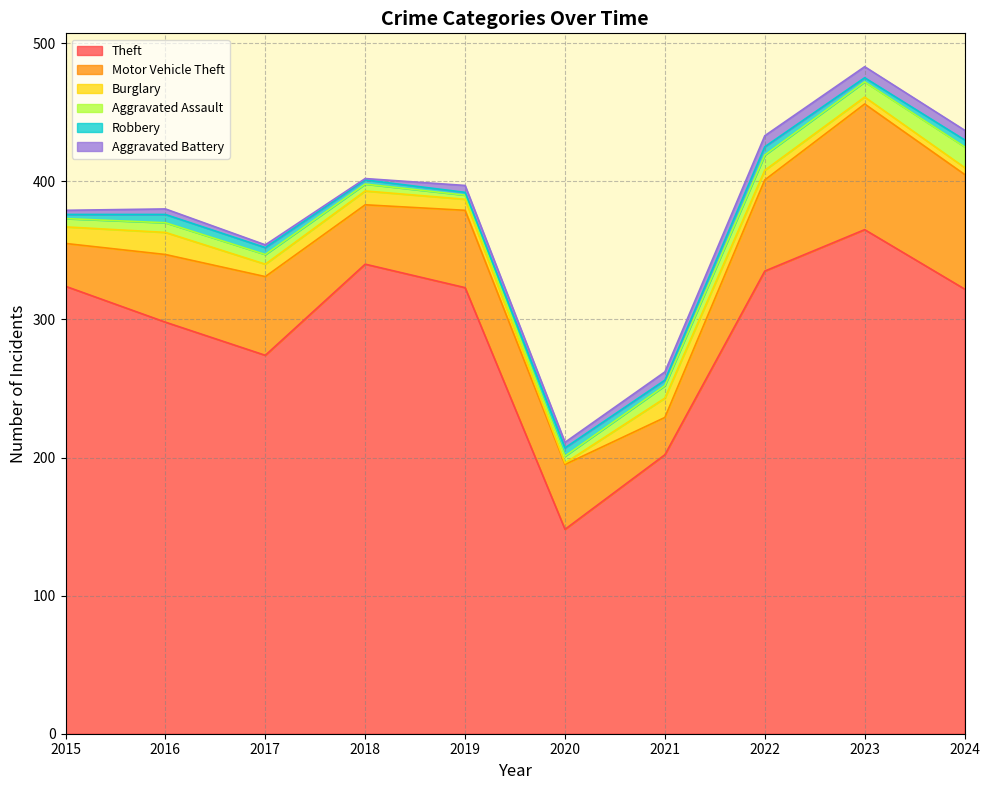

True or false: Theft and Aggravated Battery intersect in this chart.

False